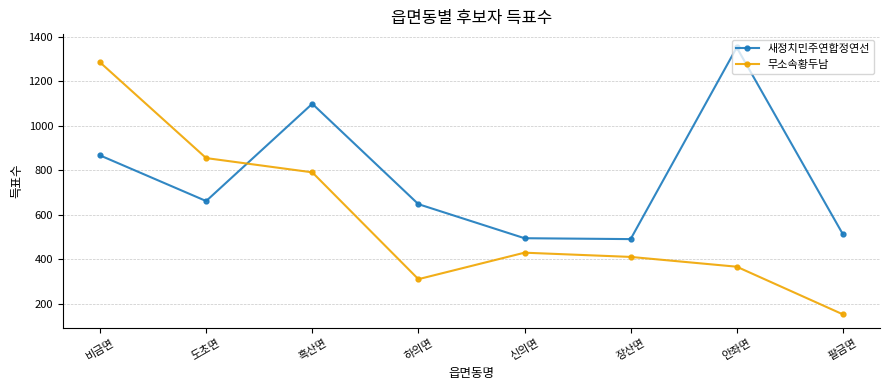

What is the value of the 새정치민주연합정연선 point at the 8th from the left?

512